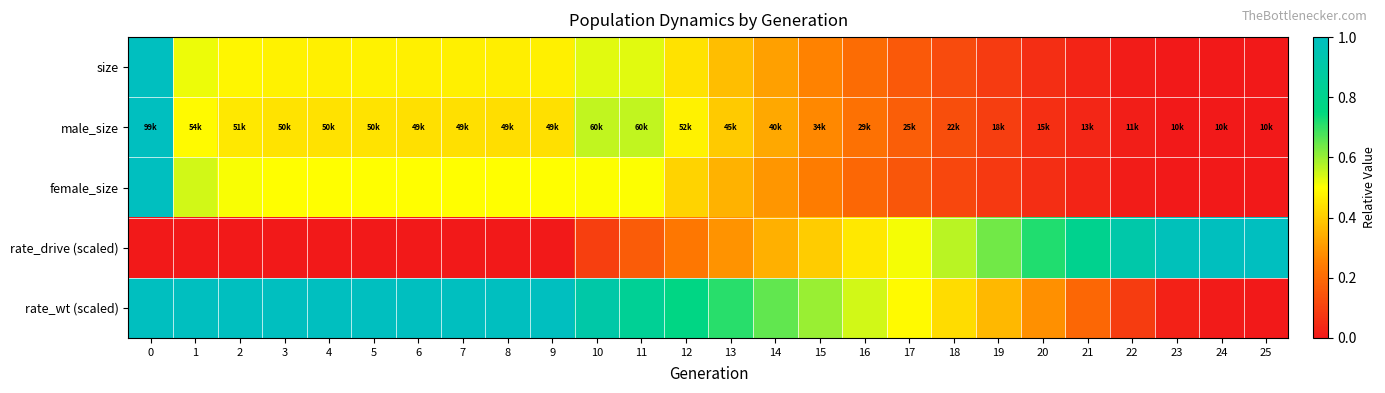

Which series has the largest total across all categories?

rate_wt (scaled)